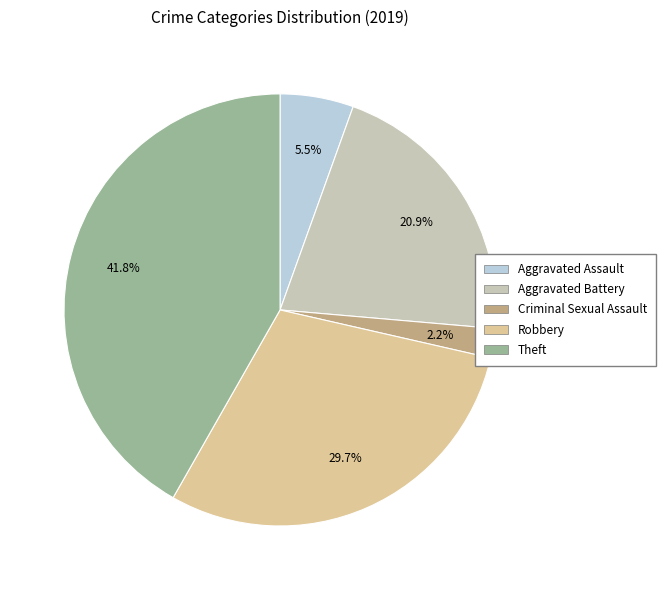

Does any single category account for the majority?

No